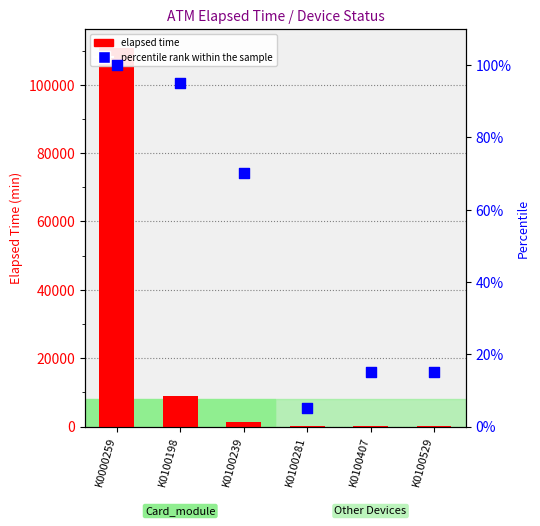

Which has a higher value, K0100281 or K0100407?

K0100407